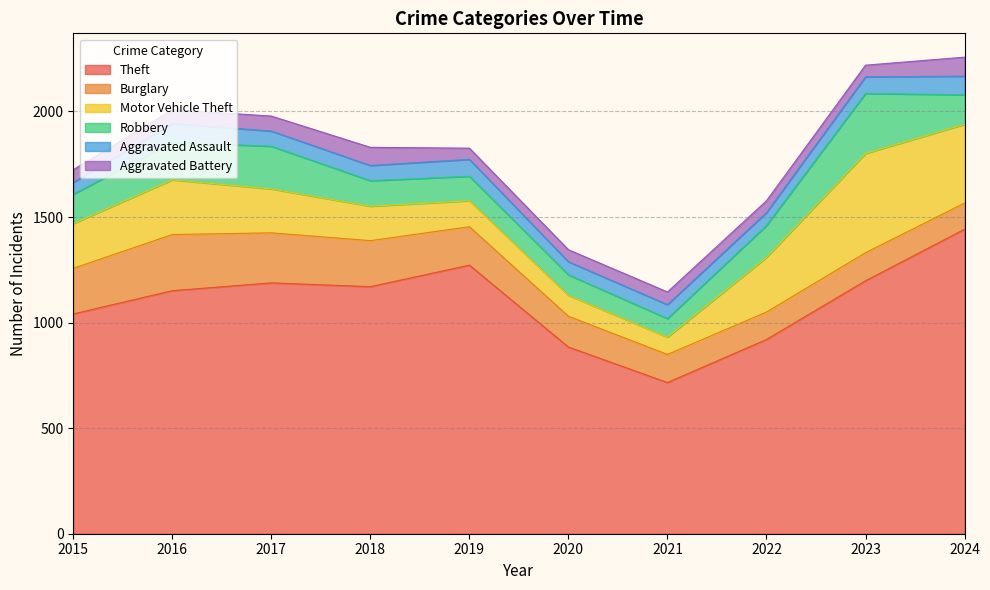

How many lines are shown in the chart?

6